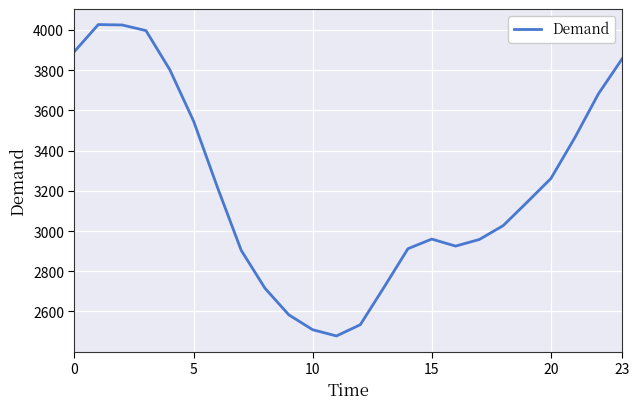

What is the maximum value shown in the chart?

4027